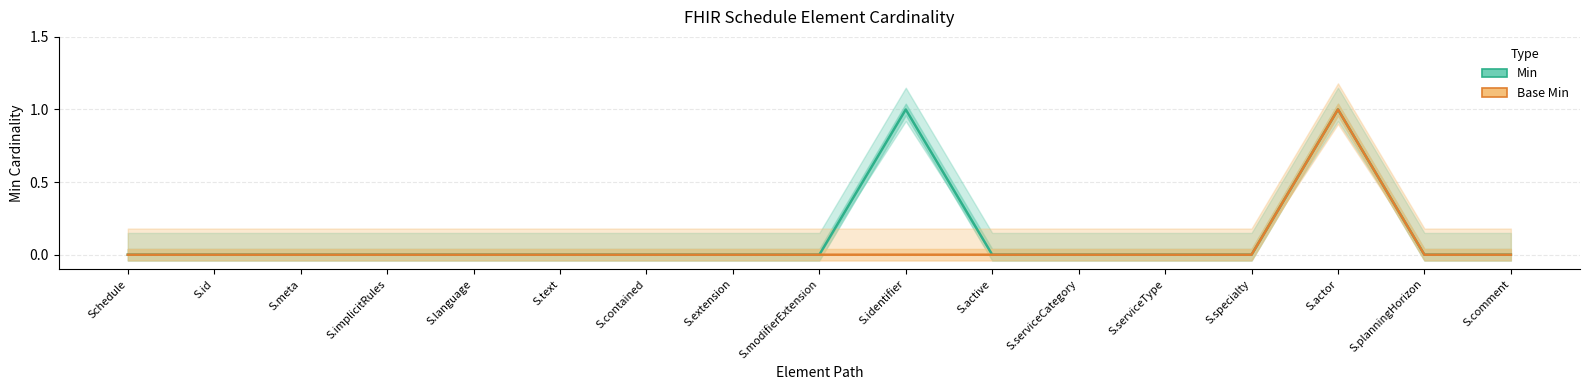

Reading left to right, what are all the values shown in this chart?

Min: Schedule=0	S.id=0	S.meta=0	S.implicitRules=0	S.language=0	S.text=0	S.contained=0	S.extension=0	S.modifierExtension=0	S.identifier=1	S.active=0	S.serviceCategory=0	S.serviceType=0	S.specialty=0	S.actor=1	S.planningHorizon=0	S.comment=0
Base Min: Schedule=0	S.id=0	S.meta=0	S.implicitRules=0	S.language=0	S.text=0	S.contained=0	S.extension=0	S.modifierExtension=0	S.identifier=0	S.active=0	S.serviceCategory=0	S.serviceType=0	S.specialty=0	S.actor=1	S.planningHorizon=0	S.comment=0